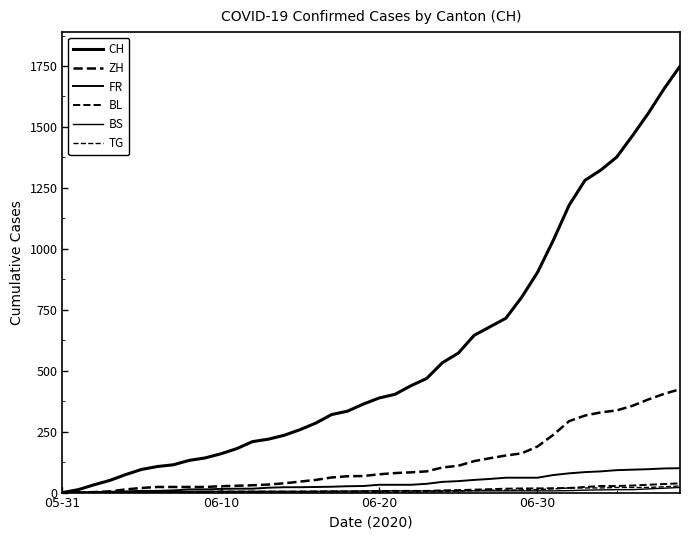

Does the chart display data point markers on the line(s)?

No